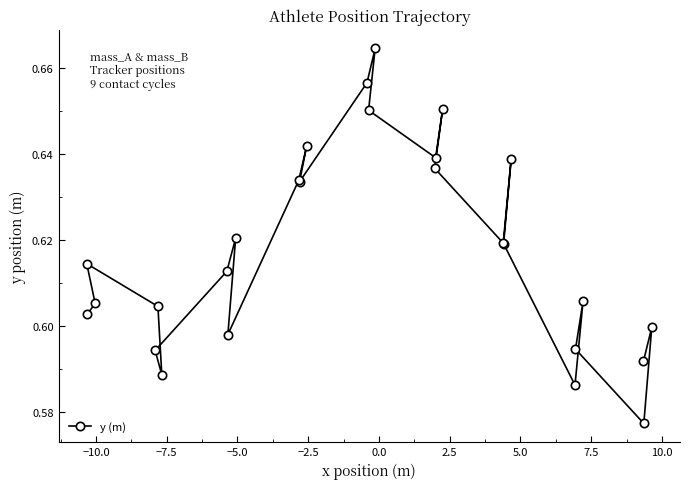

What is the value of the 18th point from the left?

0.6